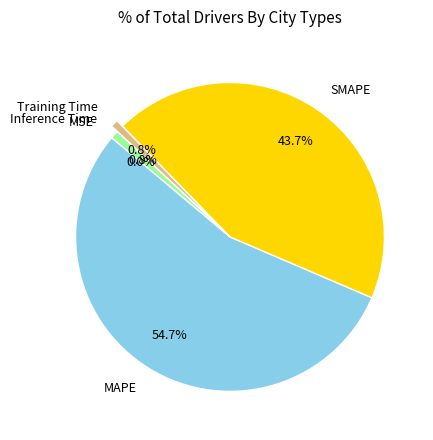

Between SMAPE and Inference Time, which is larger?

SMAPE